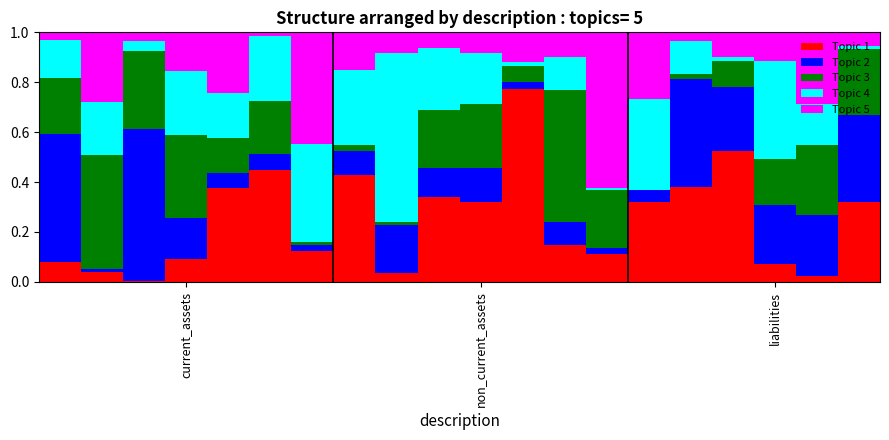

What is the difference between the second highest and second lowest values in the Topic 5 series?

0.4